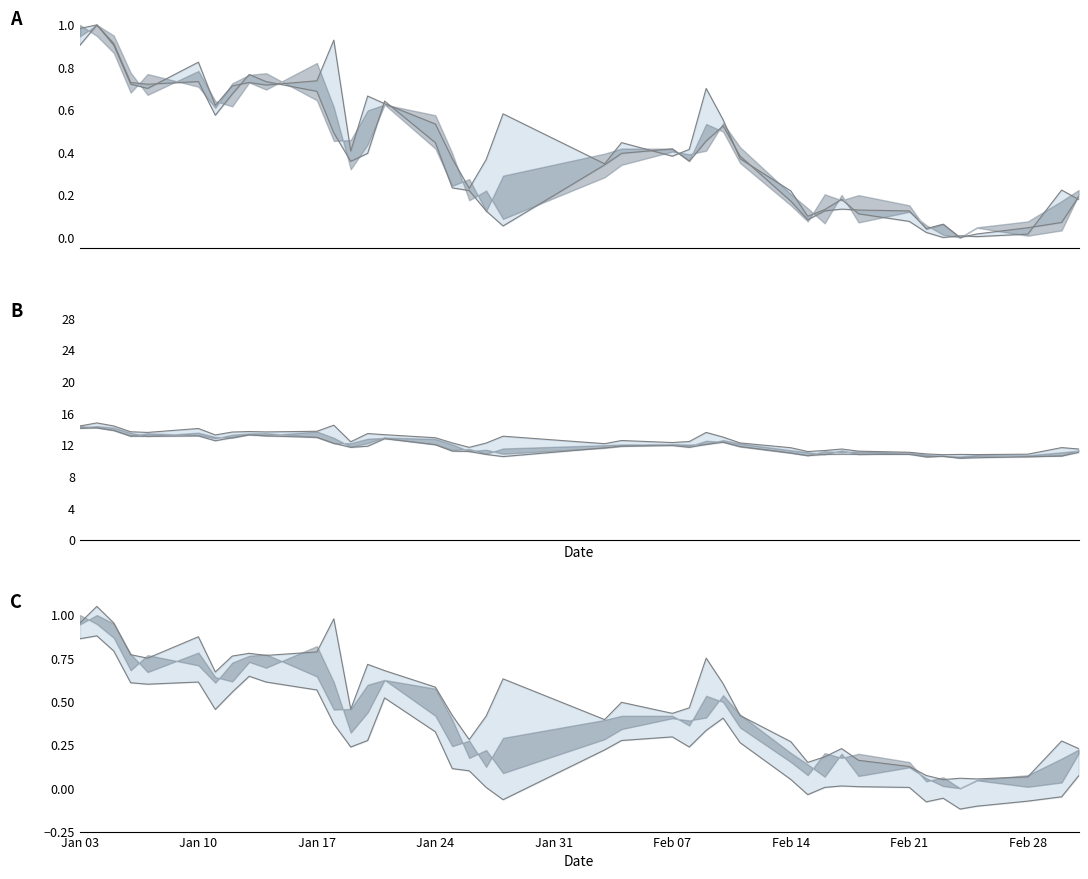

Count the number of categories in the chart.

40